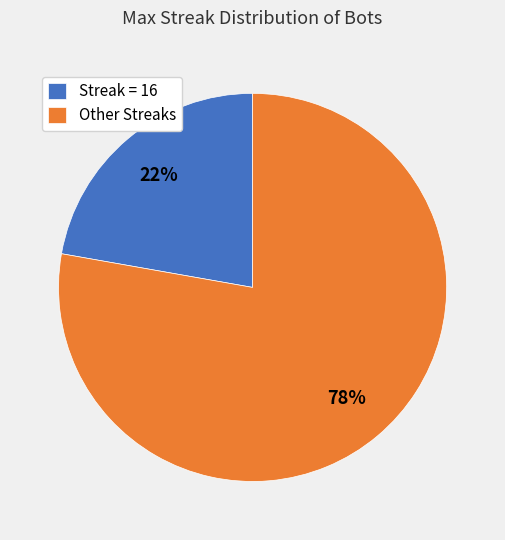

Rank the categories by value from lowest to highest.

Streak = 16, Other Streaks